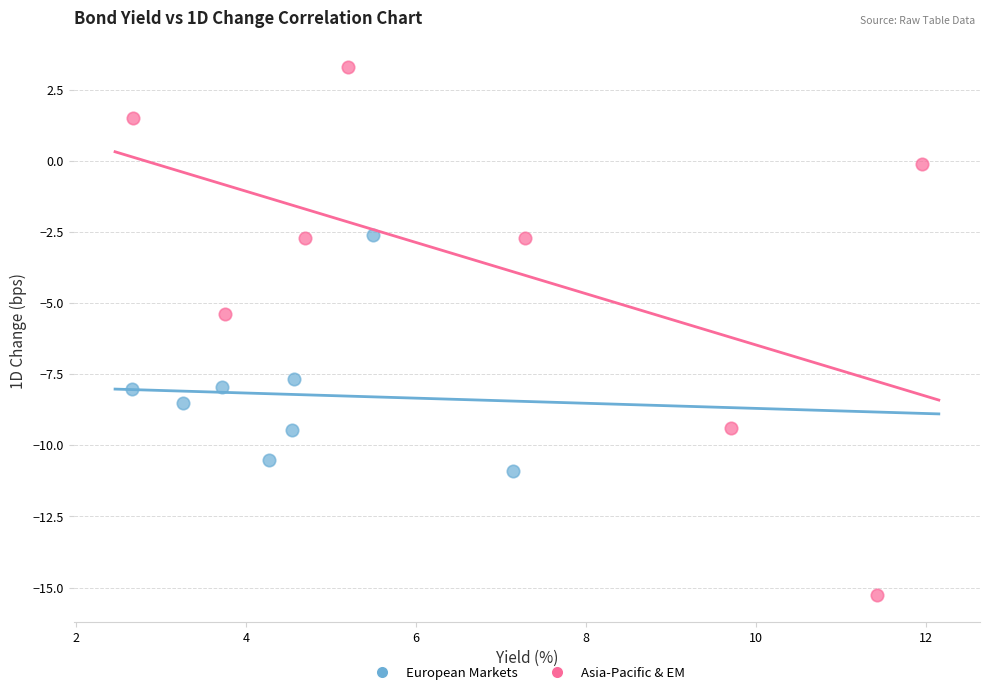

Which series reaches the minimum Y coordinate?

Asia-Pacific & EM